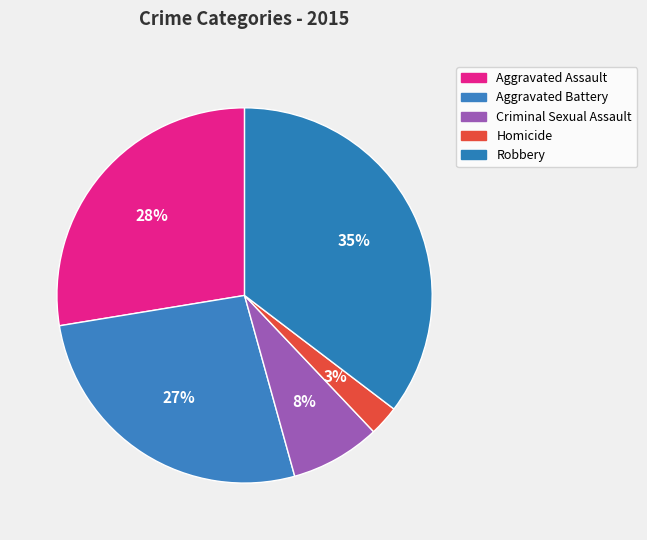

Which slice is the smallest?

Homicide